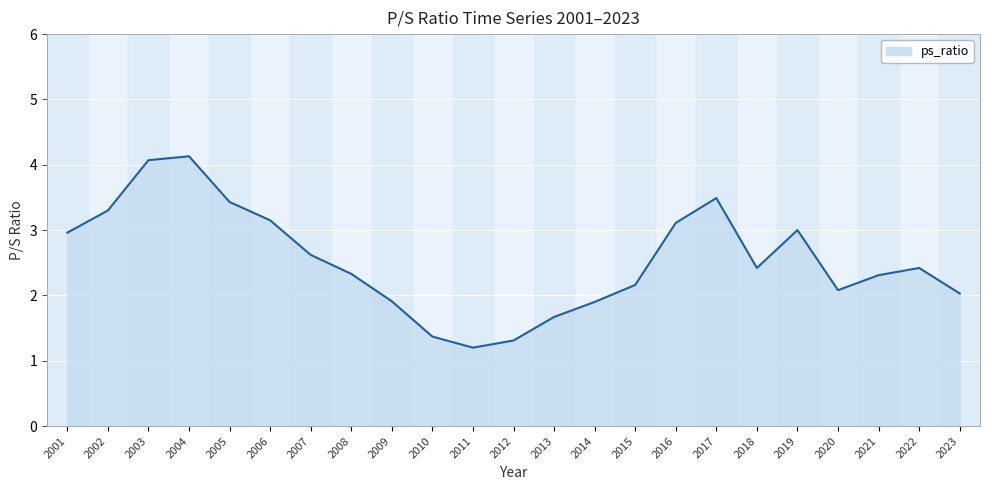

True or false: there are more than 0 points higher than both neighbors.

True